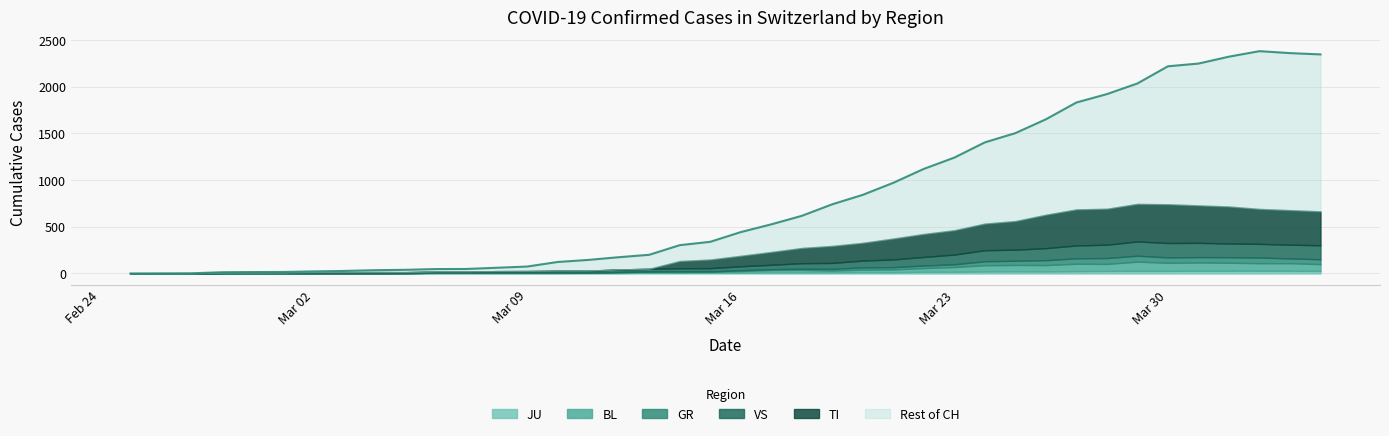

What is the label of the 30th point from the left?

2020-03-25